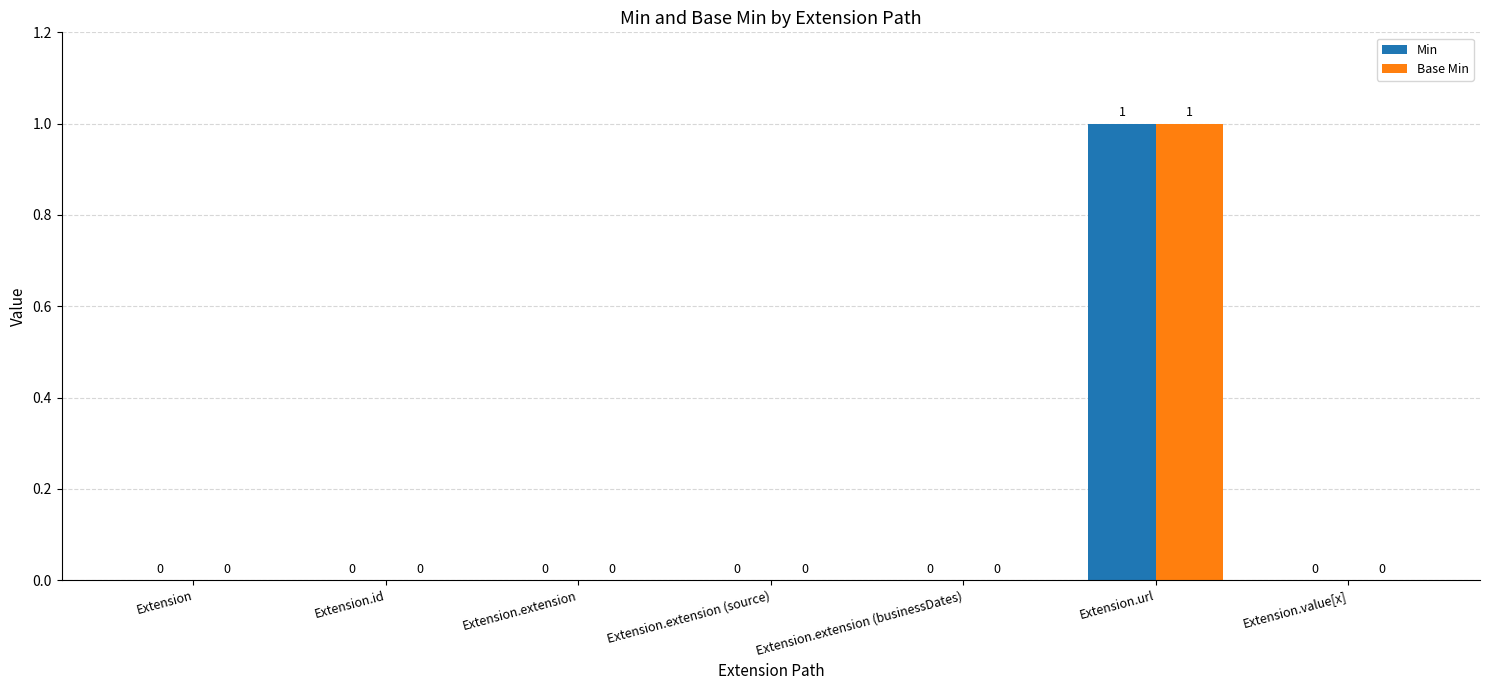

The Min series shows 0 at Extension.id. True or false?

True